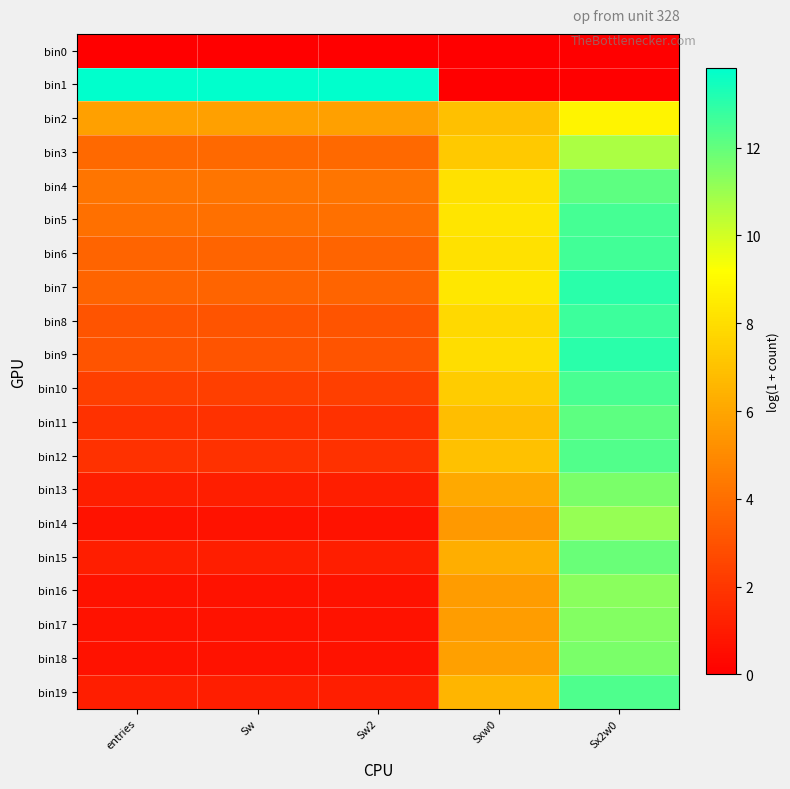

At which category does the chart reach its peak across all series?

entries